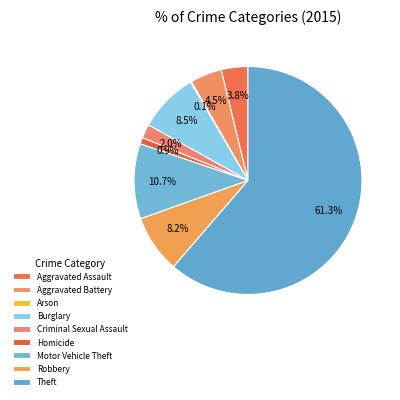

Is it true that Theft is 56% of the pie?

False